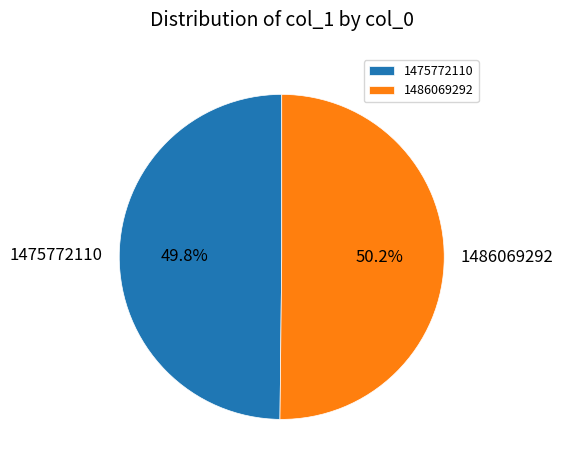

What percentage do 1486069292 and 1475772110 together represent?

100.0%